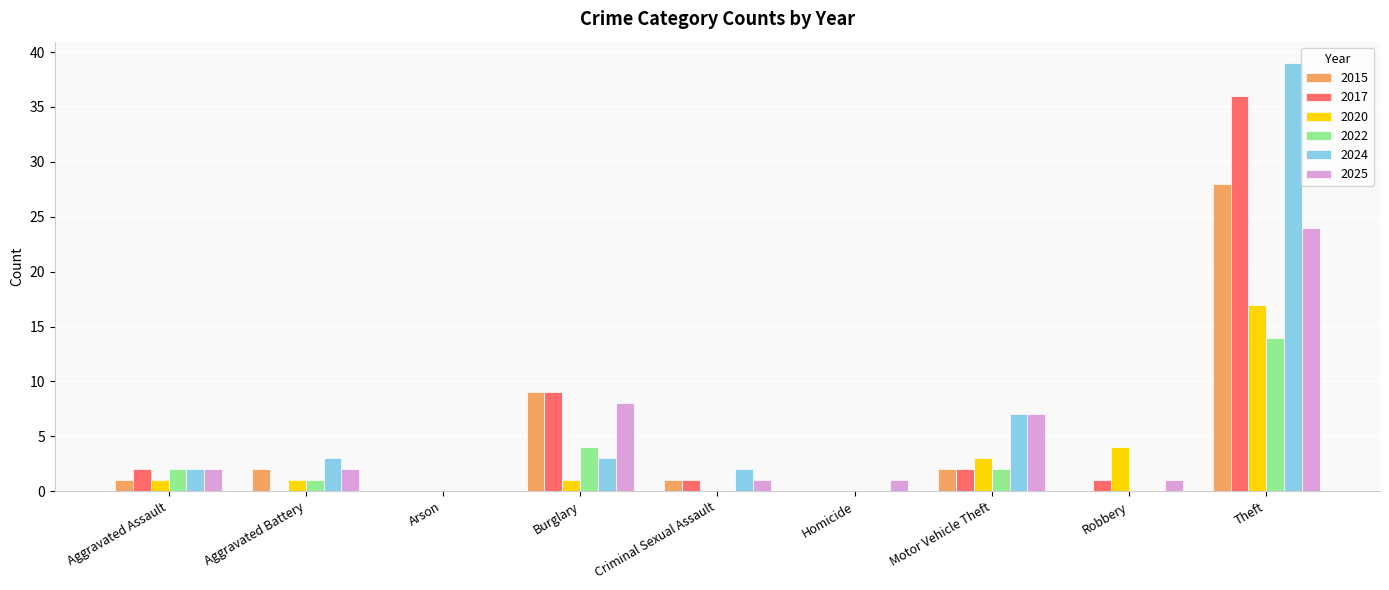

What is the approximate value of 2015 at Theft?

28